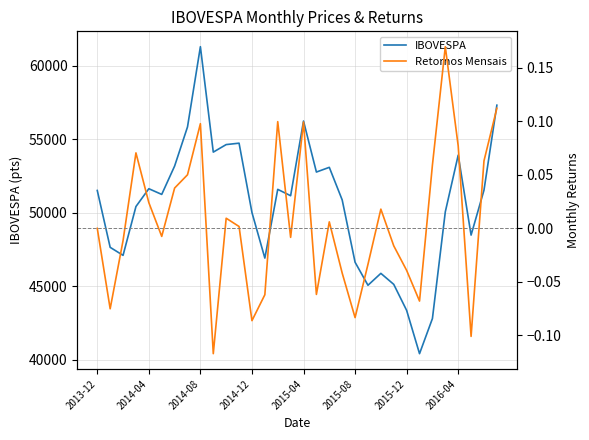

At which label does IBOVESPA reach its peak?

2014-08